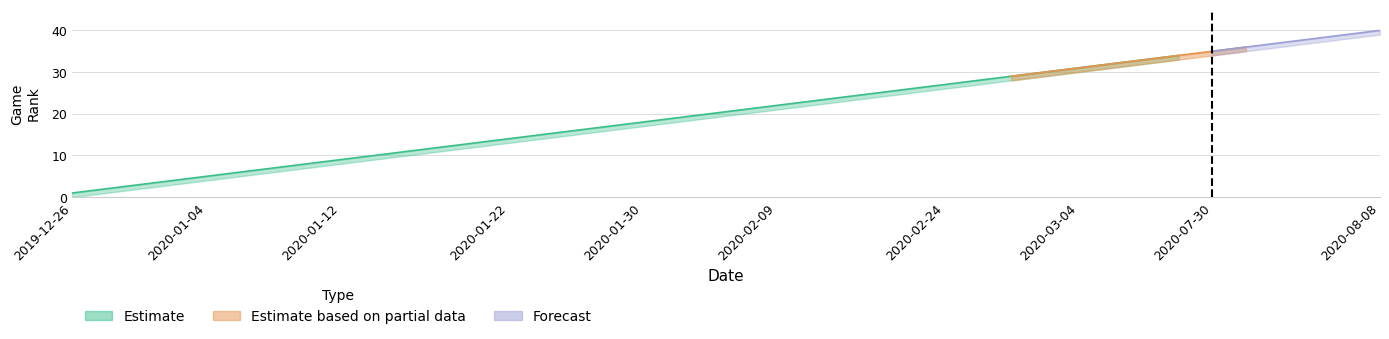

Rank the categories by Rk value from lowest to highest.

2019-12-26, 2019-12-28, 2019-12-30, 2020-01-02, 2020-01-04, 2020-01-06, 2020-01-08, 2020-01-10, 2020-01-12, 2020-01-14, 2020-01-16, 2020-01-18, 2020-01-20, 2020-01-22, 2020-01-25, 2020-01-27, 2020-01-29, 2020-01-30, 2020-02-01, 2020-02-05, 2020-02-07, 2020-02-09, 2020-02-10, 2020-02-12, 2020-02-21, 2020-02-22, 2020-02-24, 2020-02-26, 2020-02-28, 2020-03-02, 2020-03-04, 2020-03-06, 2020-03-07, 2020-03-09, 2020-07-30, 2020-08-01, 2020-08-03, 2020-08-05, 2020-08-07, 2020-08-08